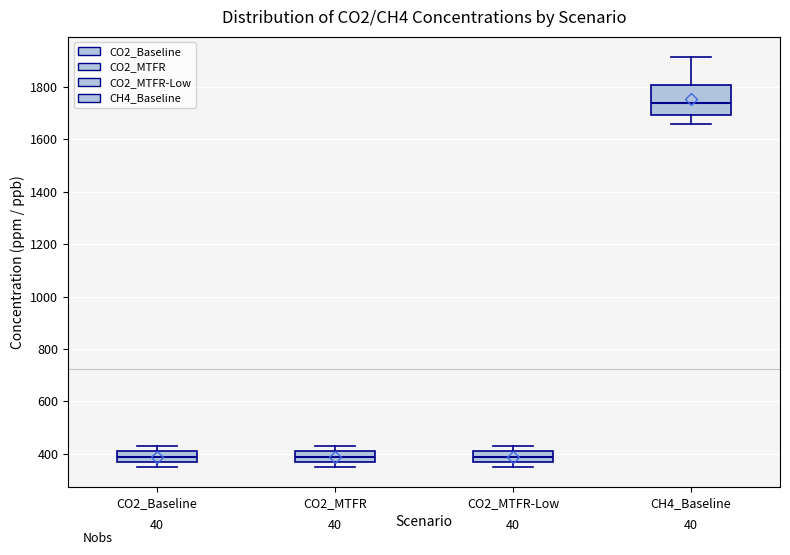

Which box is the tallest, from its lower edge to its upper edge?

CH4_Baseline